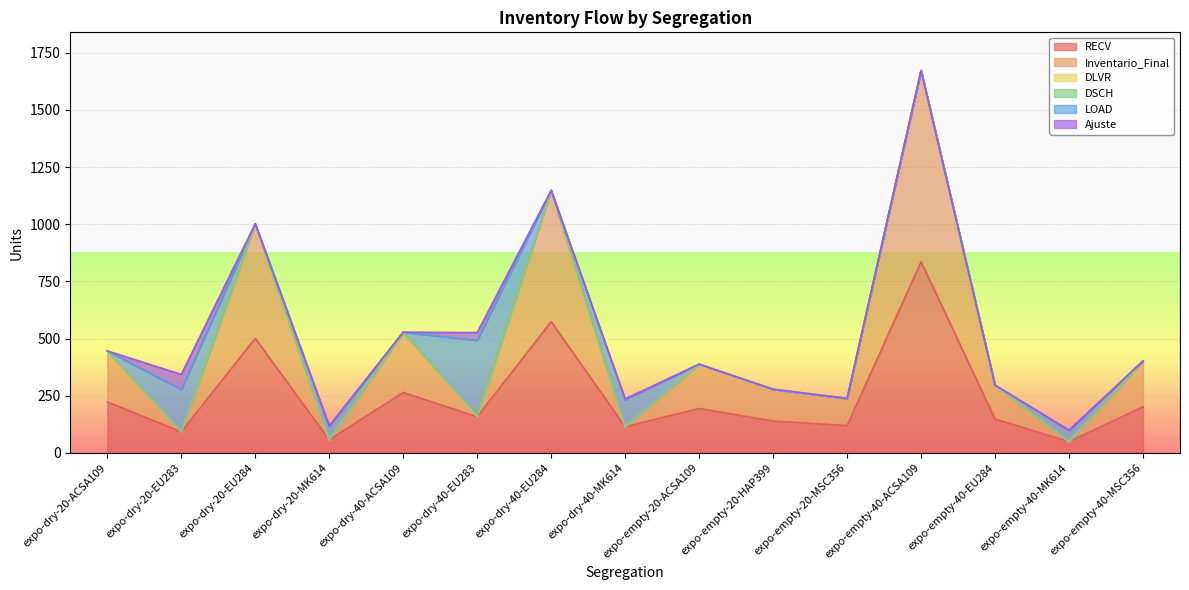

Reading right to left, transcribe all the data shown in this chart.

RECV: 201	49	148	836	119	139	194	114	574	158	264	57	501	92	223
Inventario_Final: 201	0	148	836	119	139	194	0	574	1	264	0	501	0	223
DLVR: 0	0	0	0	0	0	0	0	0	0	0	0	0	0	0
DSCH: 0	0	0	0	0	0	0	0	0	3	0	0	0	0	0
LOAD: 0	50	0	0	0	0	0	118	0	330	0	59	0	185	0
Ajuste: 0	0	0	0	0	0	0	4	0	34	0	2	0	66	0